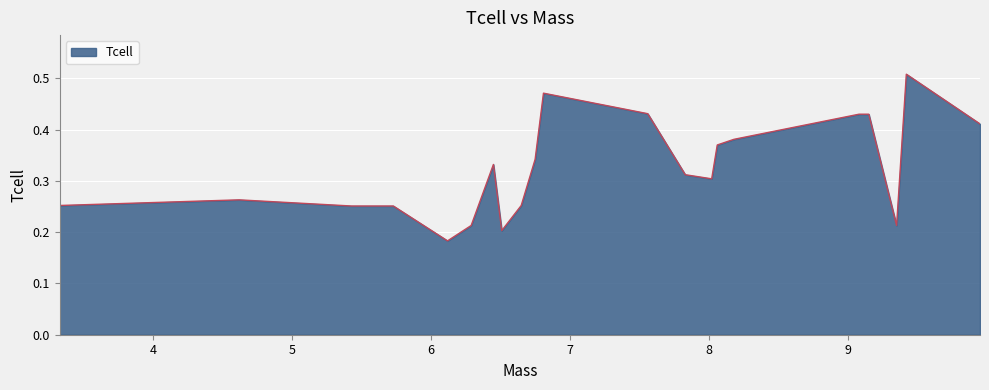

Which category has the highest value across all series?

9.42